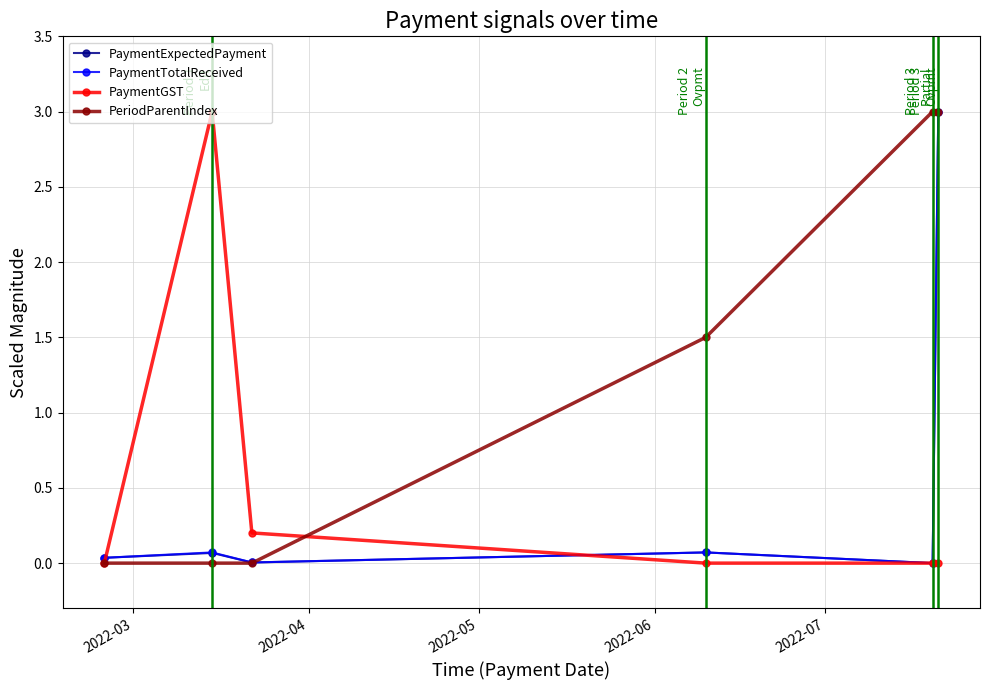

At how many categories does at least one series exceed 1?

4